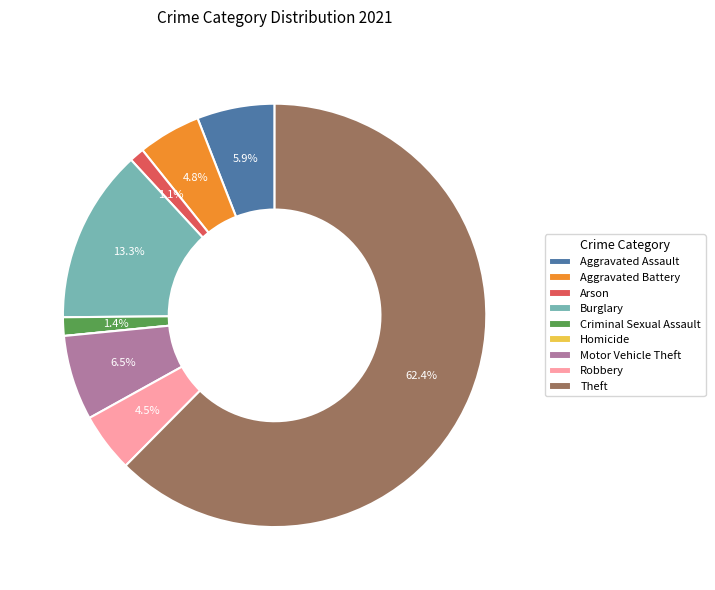

To the nearest percent, what is the combined percentage of Theft and Robbery?

67%